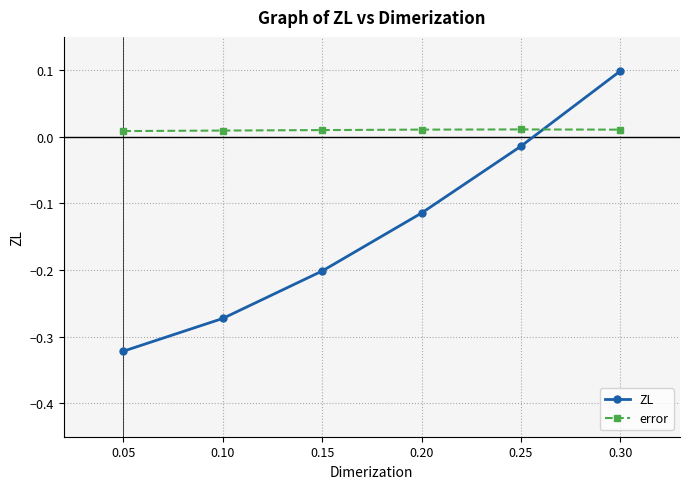

At which label does ZL reach its peak?

0.30